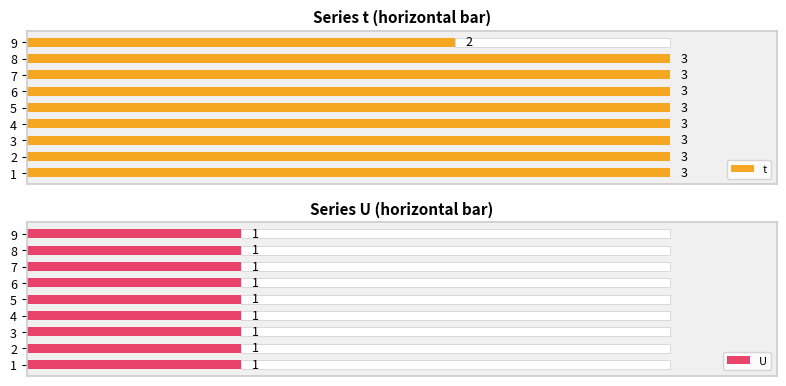

How many groups of bars are there?

9